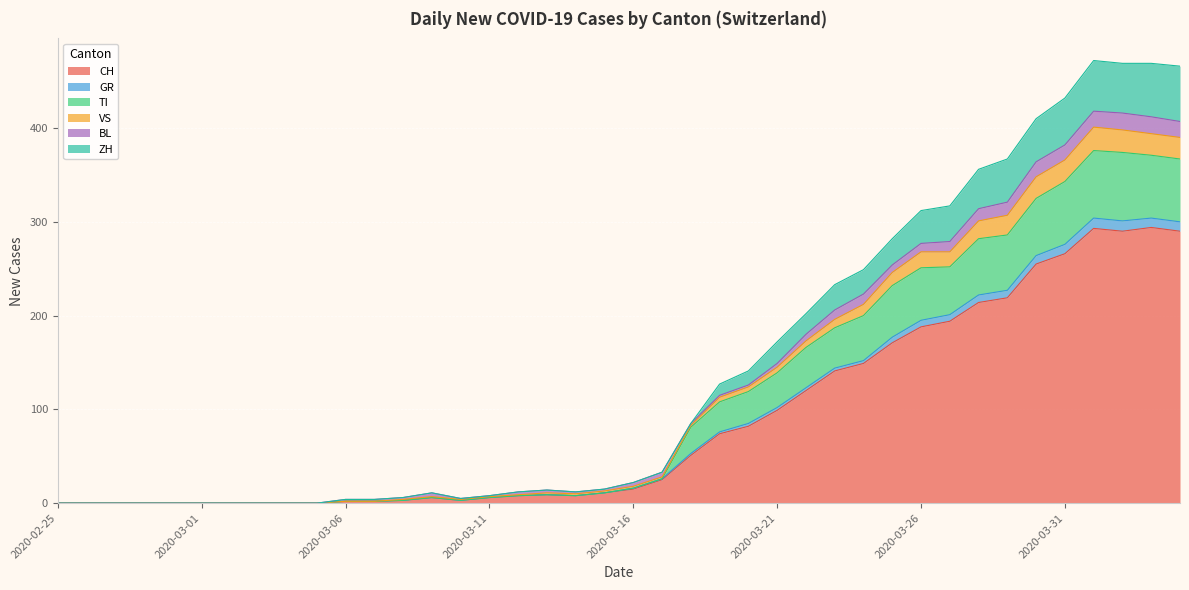

What is the label of the 6th point from the left?

2020-03-01